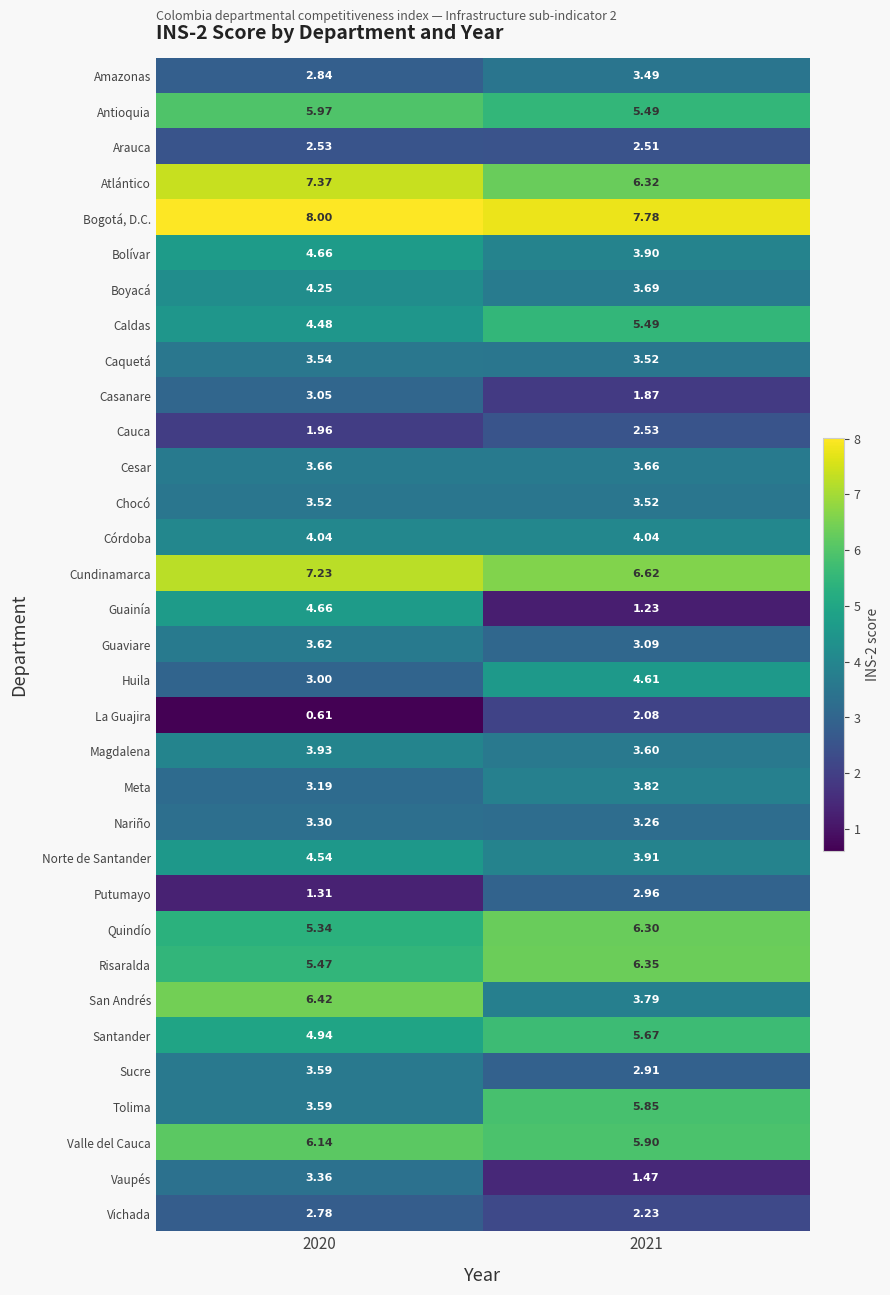

Which category has the lowest value across all series?

2020